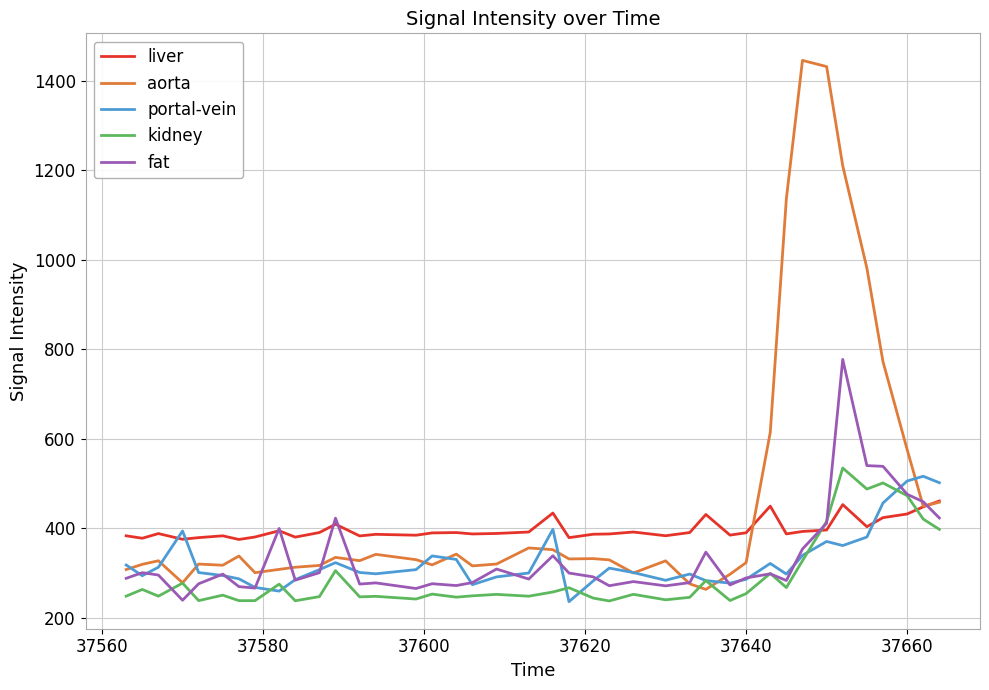

What is the highest value of the liver series?

460.5